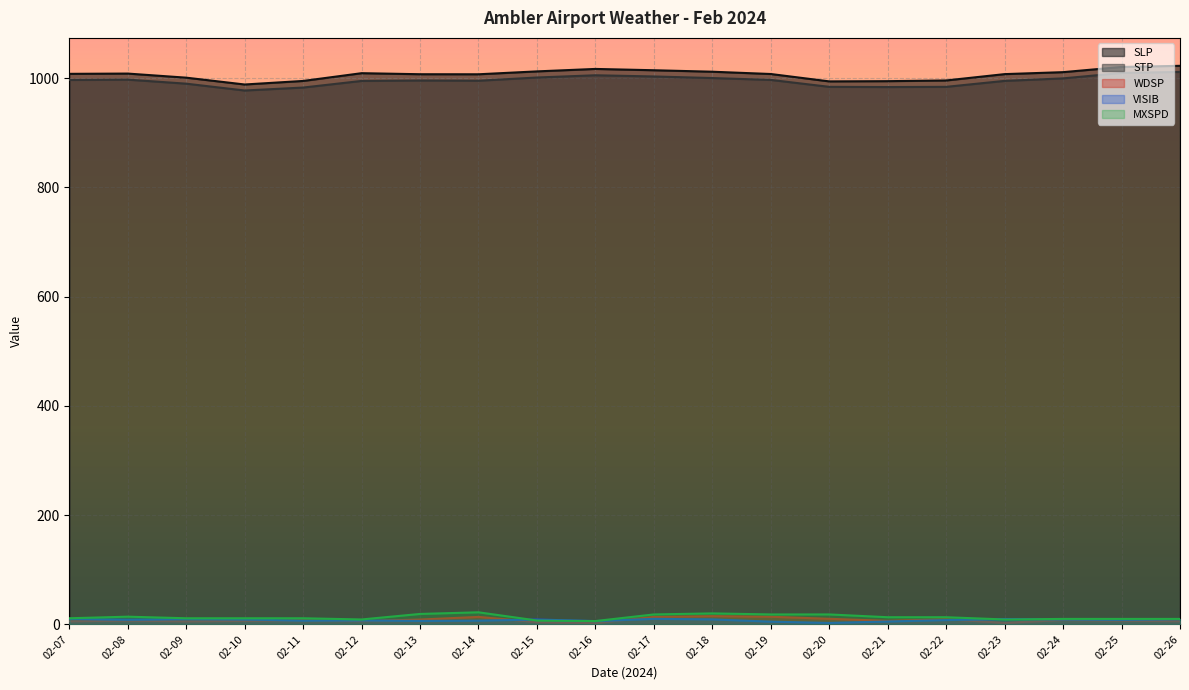

True or false: STP and WDSP cross at least once.

False